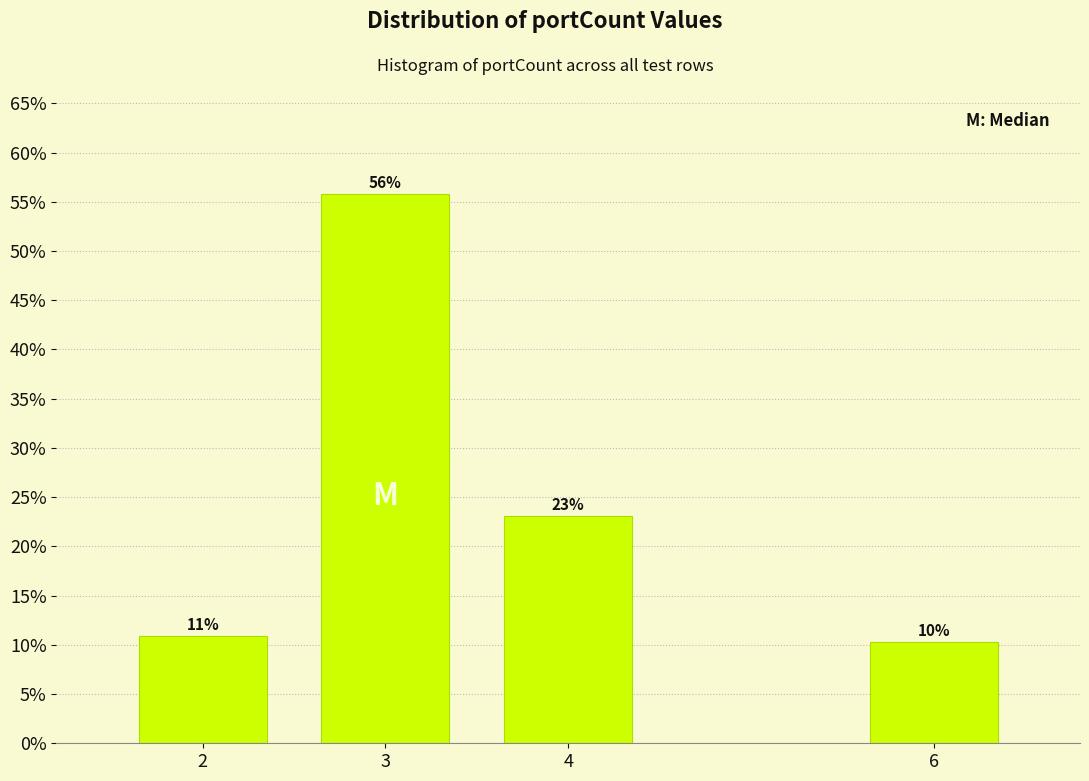

True or false: the data shows 6.0 at 6.

False